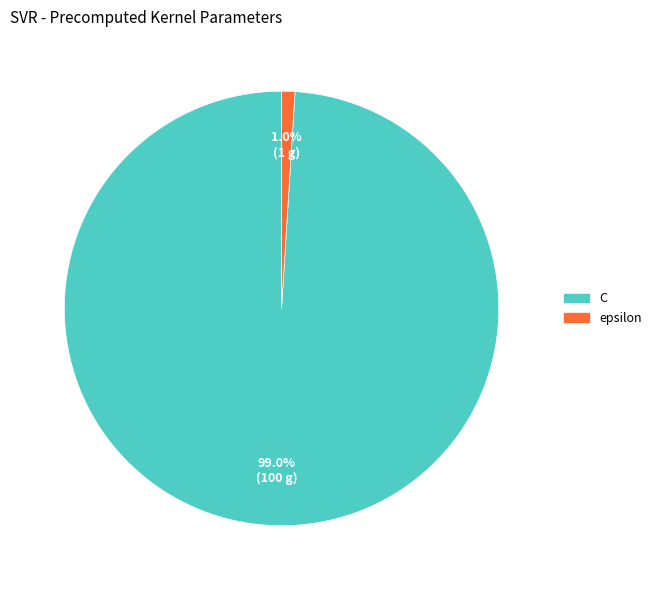

Count the number of slices in the pie.

2